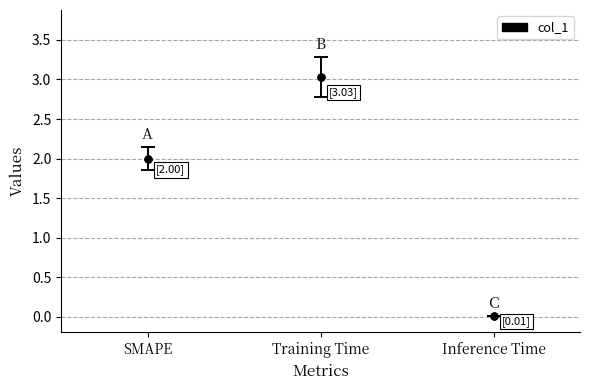

What is the difference between the maximum and minimum values?

3.0